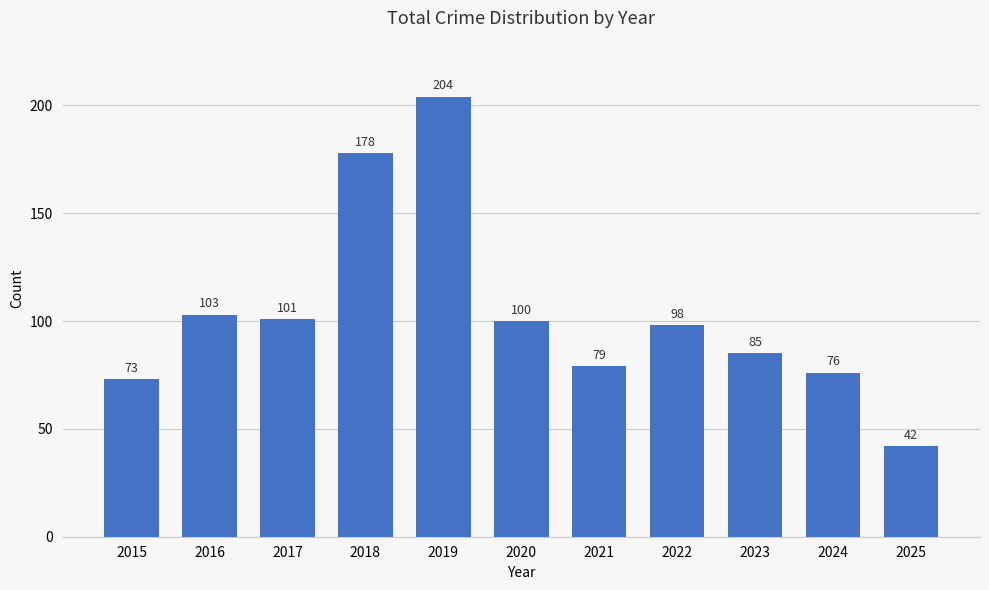

Rank the categories by value from lowest to highest.

2025, 2015, 2024, 2021, 2023, 2022, 2020, 2017, 2016, 2018, 2019